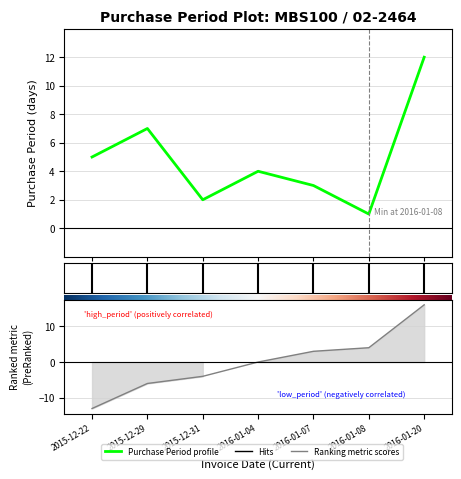

How many data points are less than 4?

3